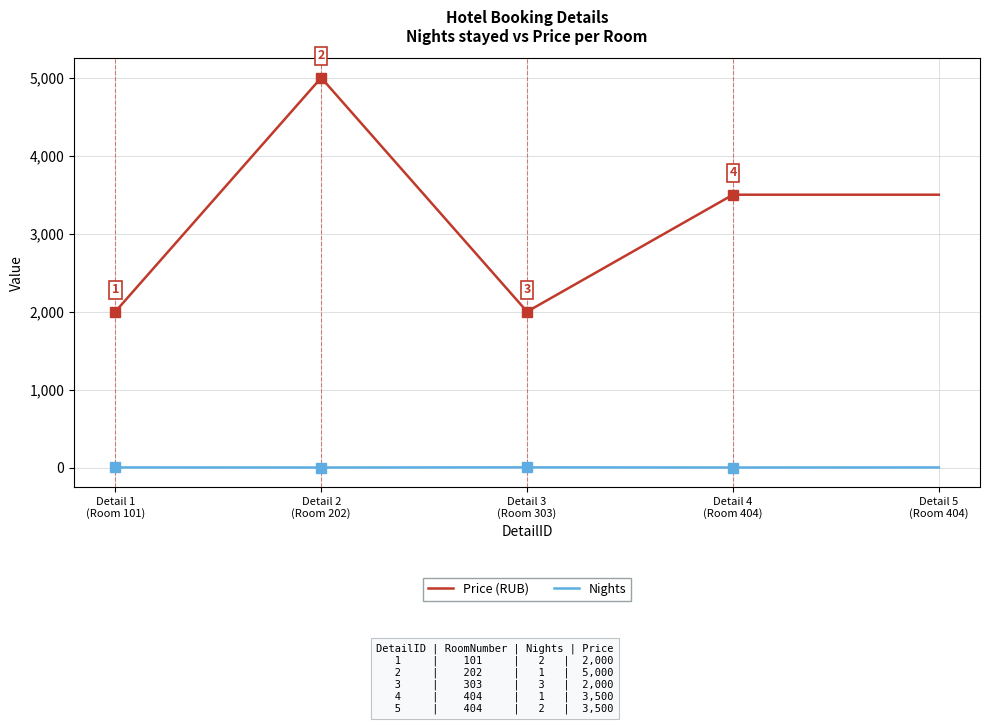

True or false: Nights and Price (RUB) intersect in this chart.

False